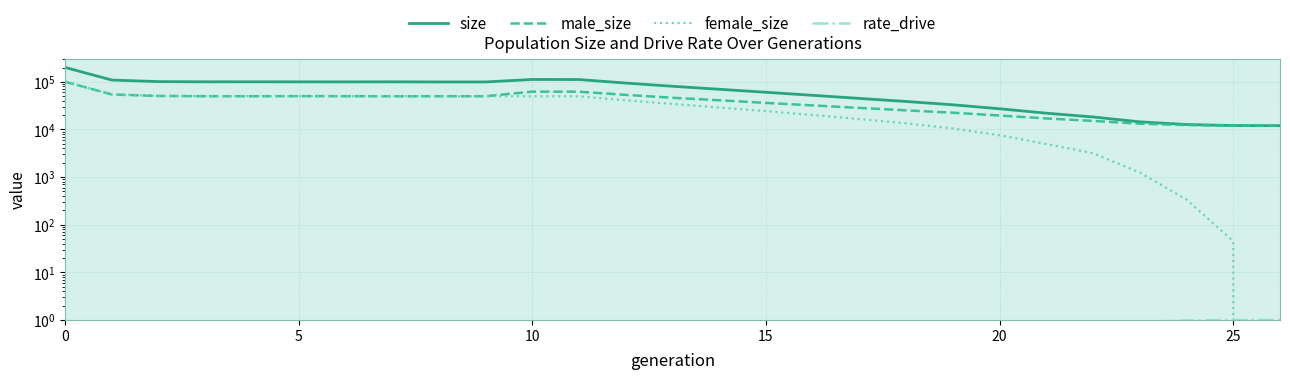

The value of size at 12 is 94202.0. True or false?

True